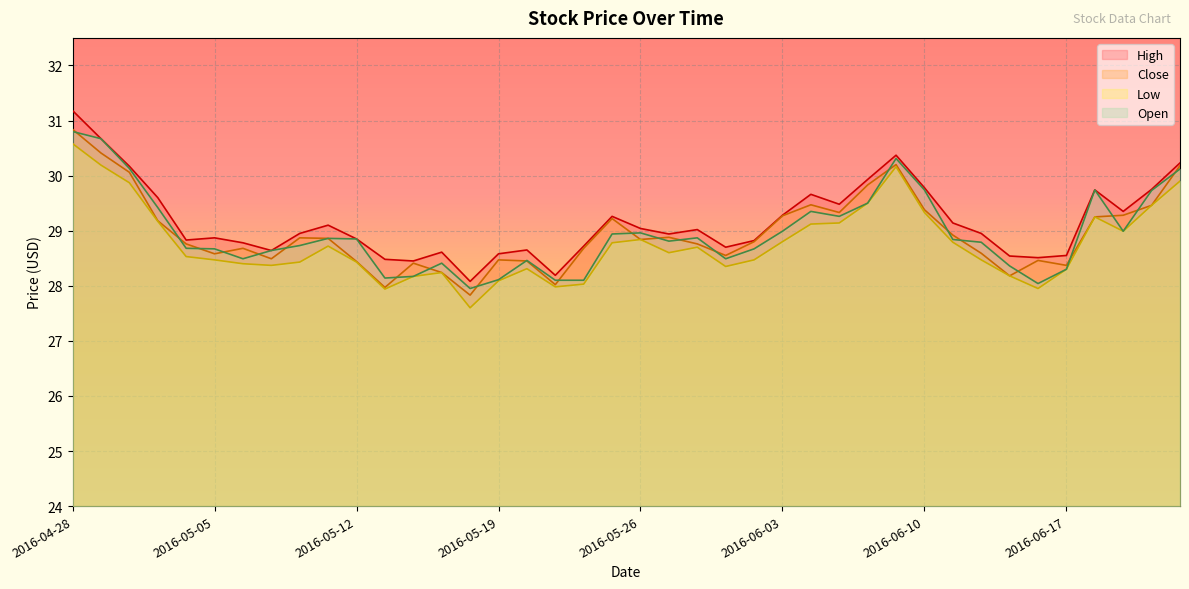

What is the smallest value displayed?

27.6